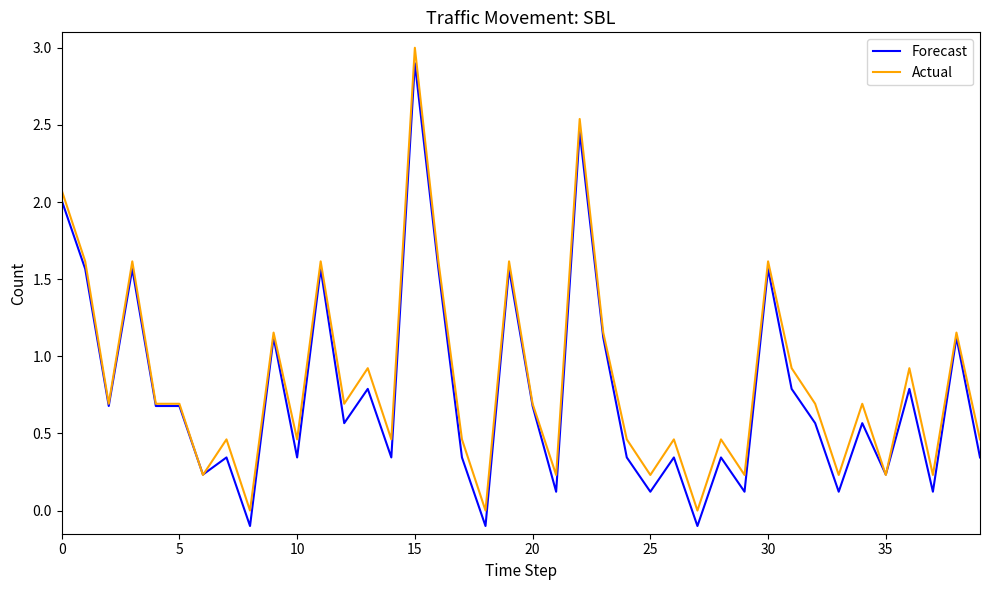

What is the maximum value for Forecast?

2.9